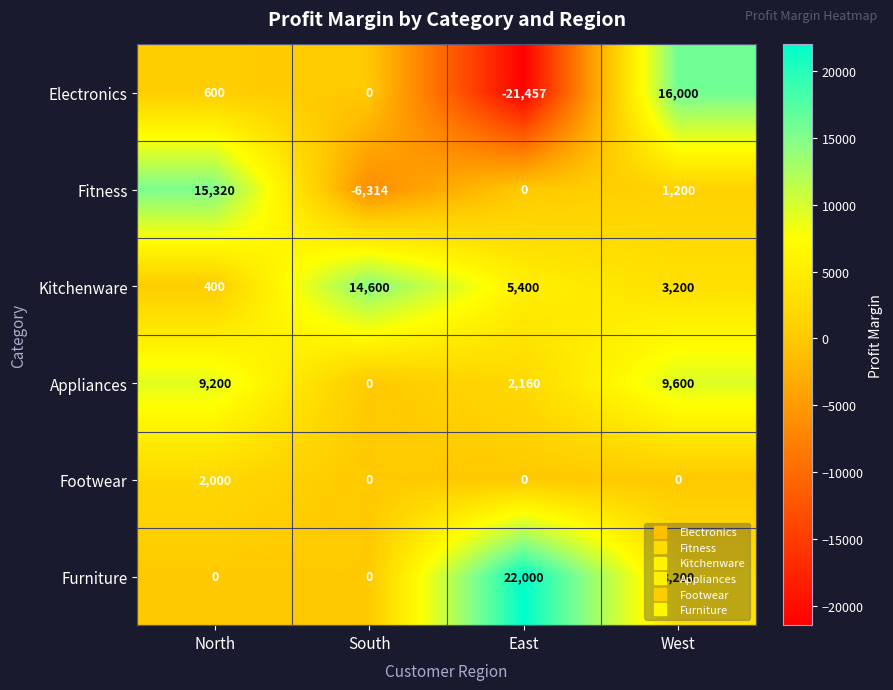

What is the maximum value shown in the chart?

22000